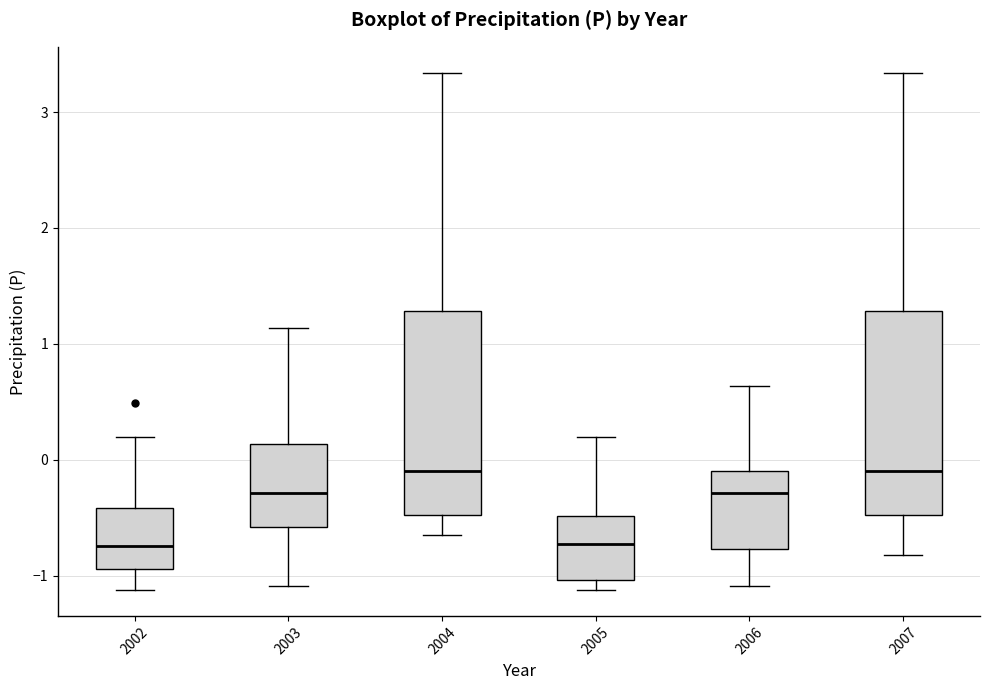

Reading left to right, read every box against the y-axis: the position of its median line, the range the box covers, and the ends of its whiskers. The values are not printed on the chart, so give them approximately, as read against the axis.

2002: median -0.7, box -0.9 to -0.4, whiskers -1.1 to 0.2
2003: median -0.3, box -0.6 to 0.1, whiskers -1.1 to 1.1
2004: median -0.1, box -0.5 to 1.3, whiskers -0.6 to 3.3
2005: median -0.7, box -1.0 to -0.5, whiskers -1.1 to 0.2
2006: median -0.3, box -0.8 to -0.1, whiskers -1.1 to 0.6
2007: median -0.1, box -0.5 to 1.3, whiskers -0.8 to 3.3